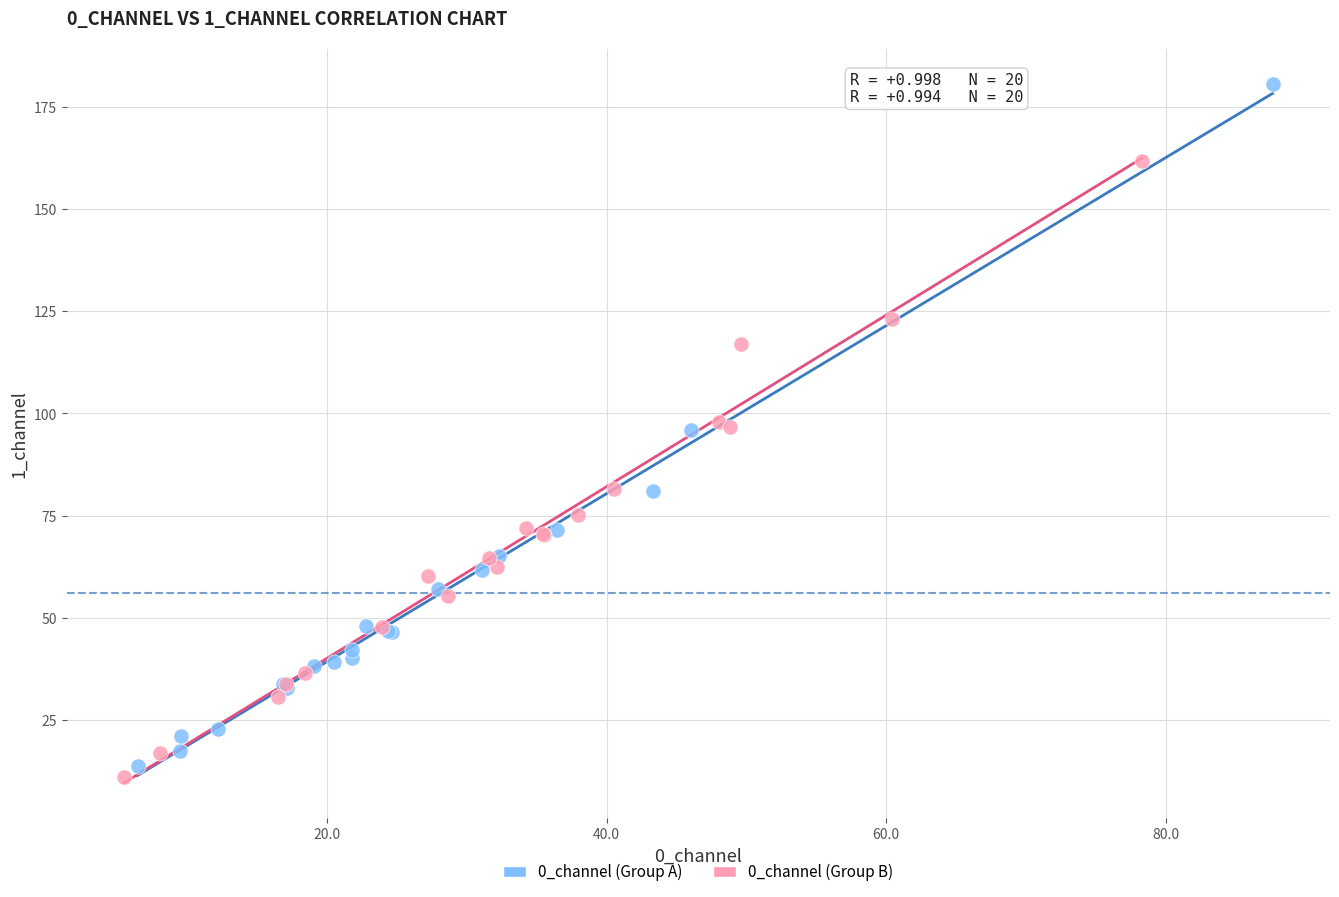

Which series contains the lowest Y value?

0_channel (Group B)